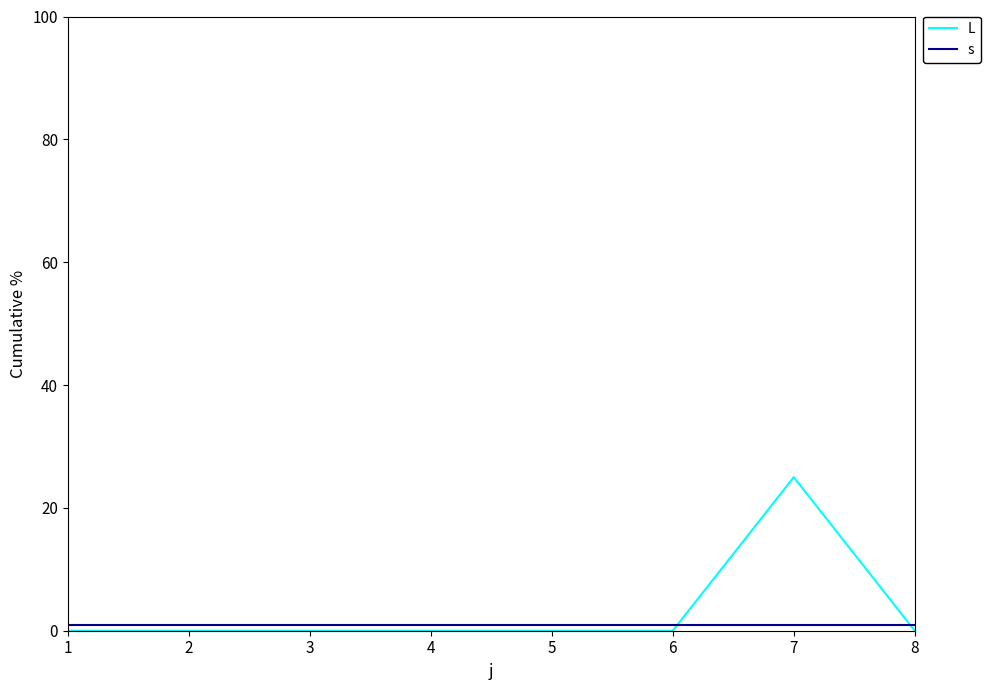

At which category is the sum across all series the highest?

7